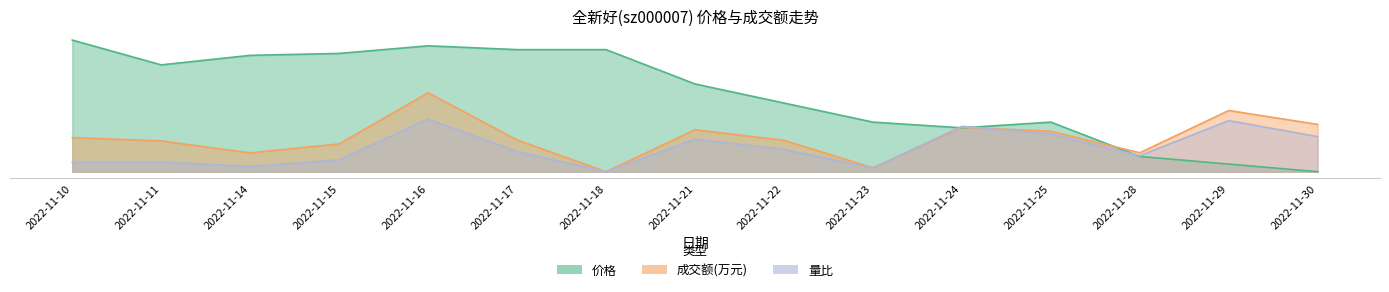

Where do 量比 and 成交额(万元) first cross each other?

2022-11-23 and 2022-11-24